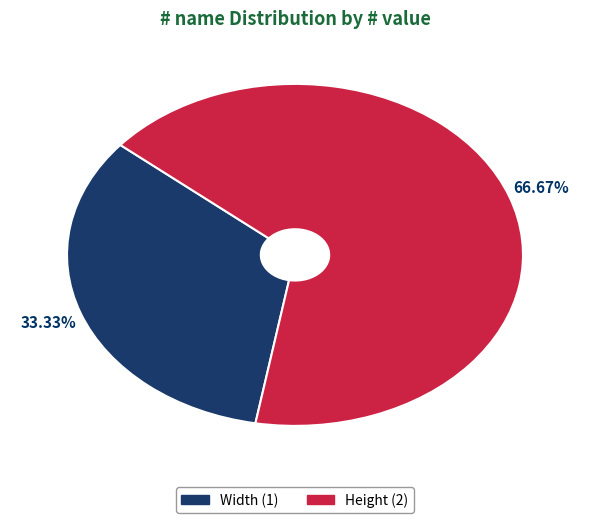

What is the largest slice in the pie chart?

Height